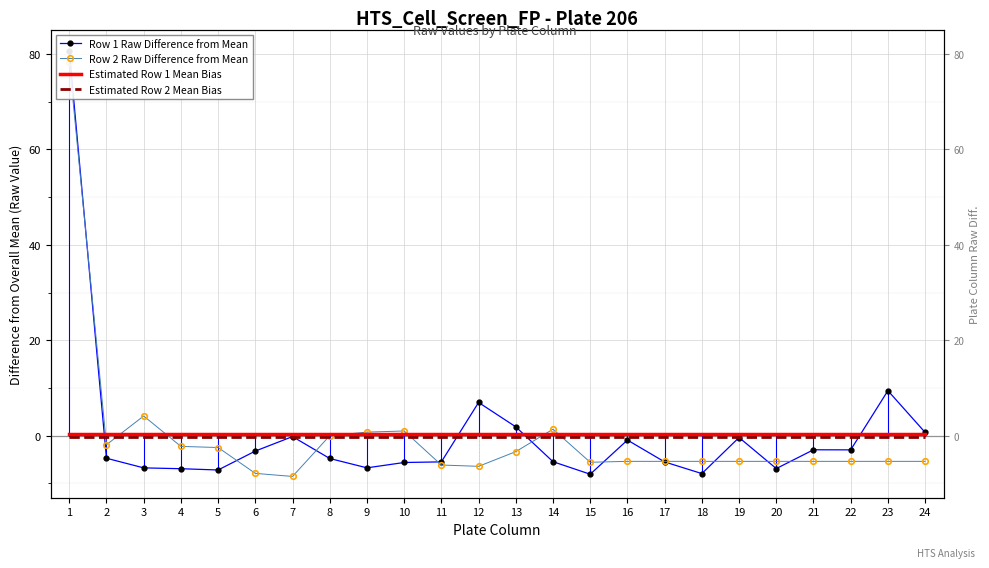

Is this an area chart (filled region under the line)?

No